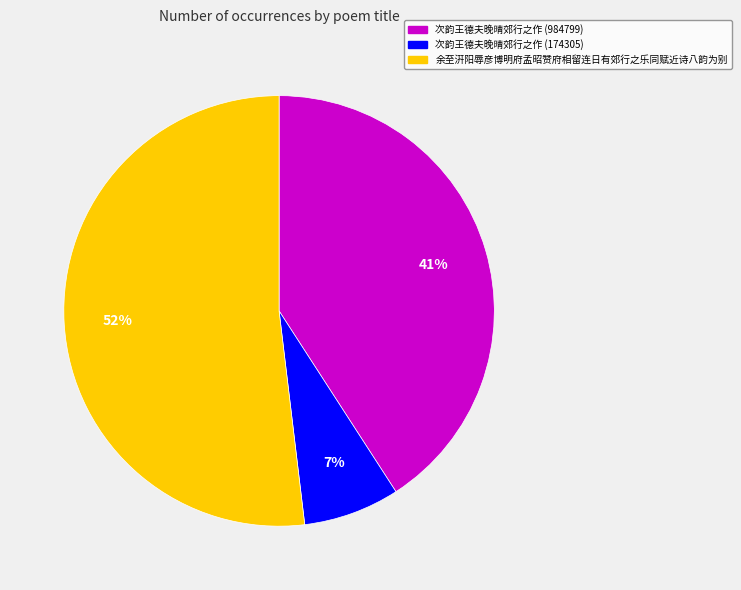

Which slice is the smallest?

次韵王德夫晚晴郊行之作 (174305)